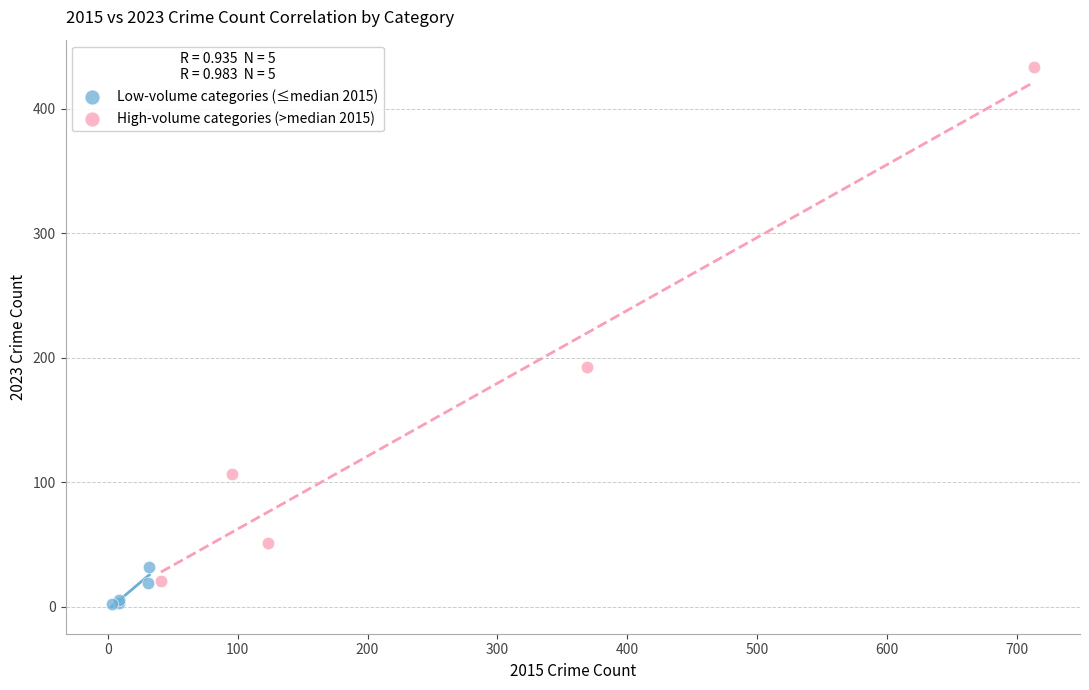

Which series contains the lowest Y value?

Low-volume categories (≤median 2015)